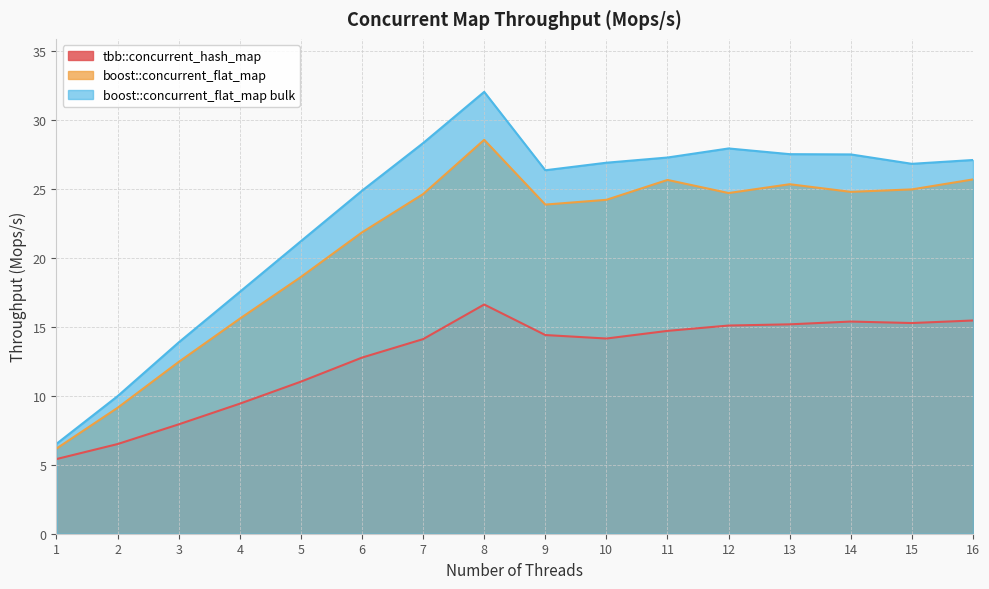

True or false: boost::concurrent_flat_map and boost::concurrent_flat_map bulk intersect in this chart.

False